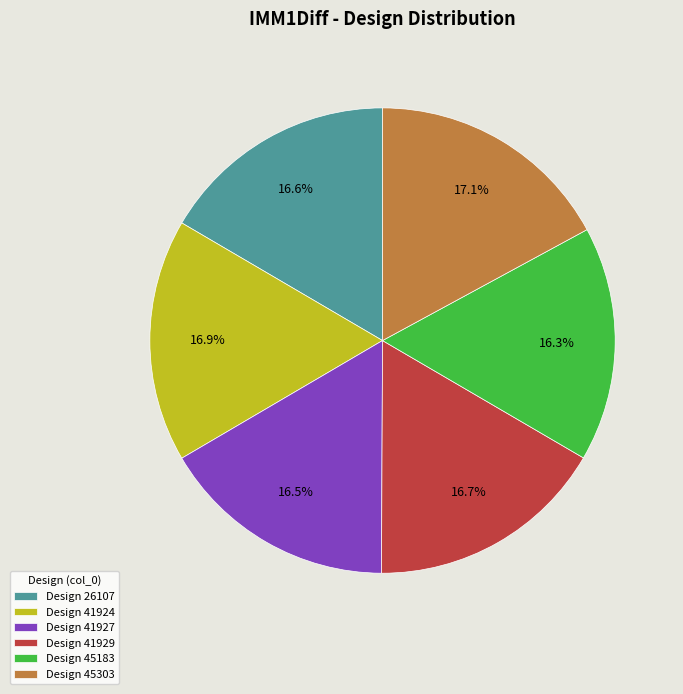

Is Design 45183 the majority of the pie?

No